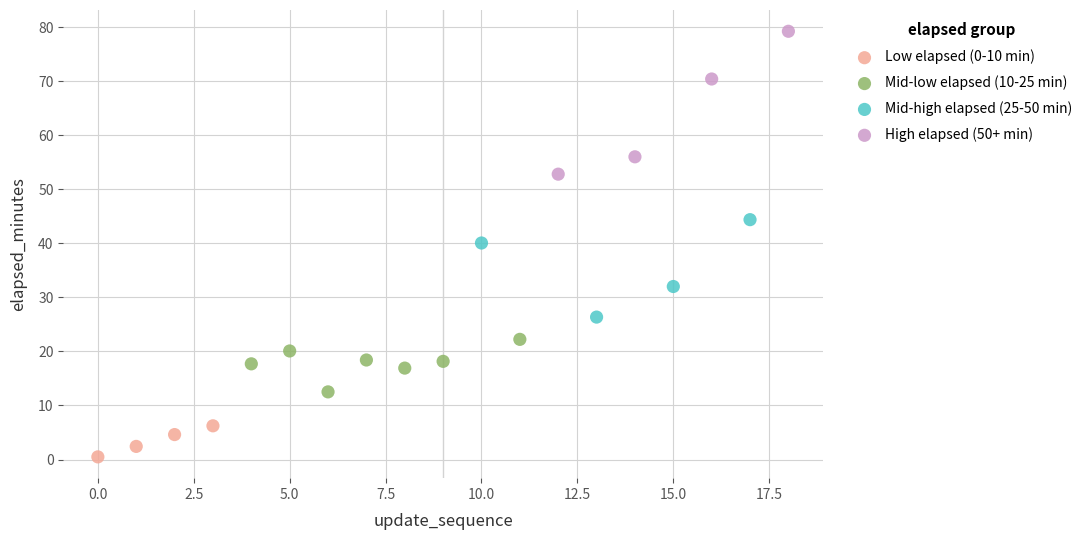

Which series contains the lowest Y value?

Low elapsed (0-10 min)